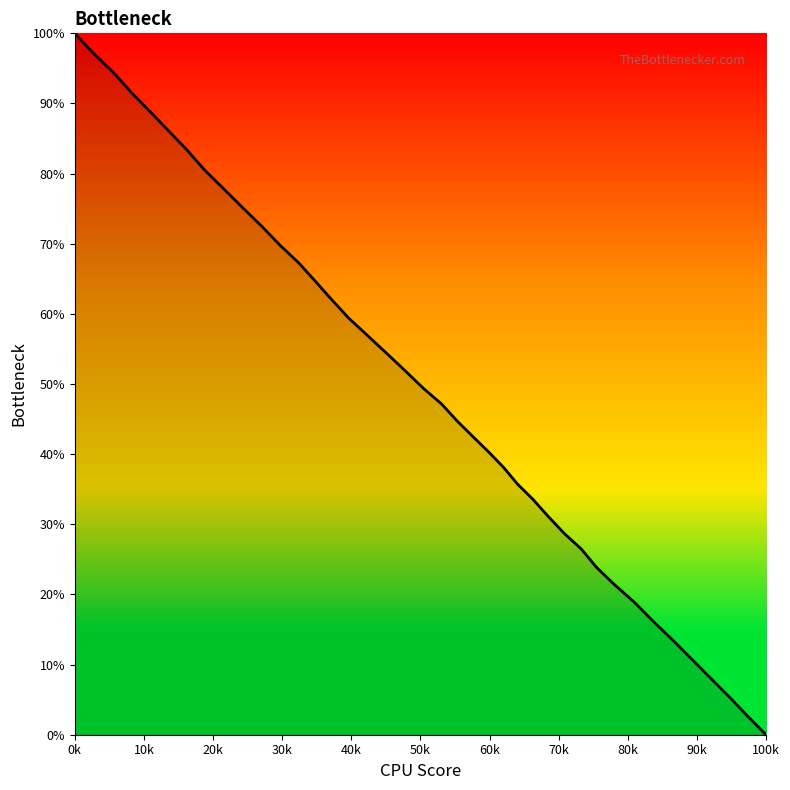

Does the chart have visible grid lines?

No